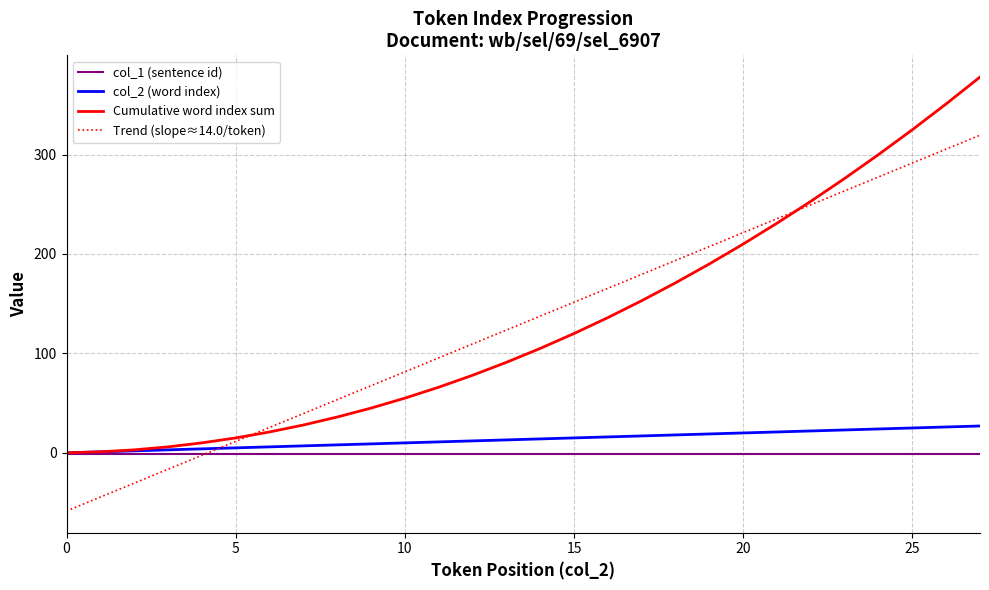

Rank the series by their maximum value, from lowest to highest.

col_1 (sentence id), col_2 (word index), Trend (slope≈14.0/token), Cumulative word index sum